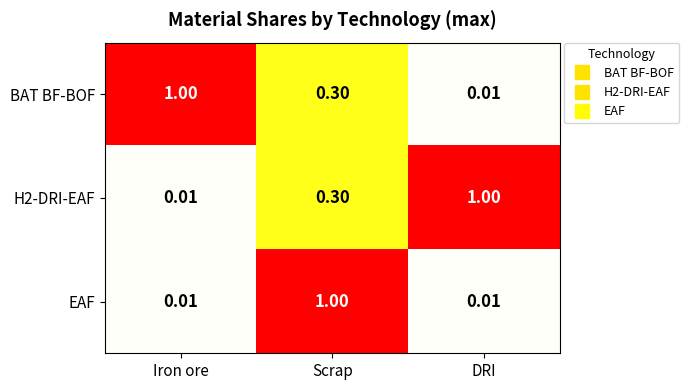

Rank the categories by BAT BF-BOF value from highest to lowest.

Iron ore, Scrap, DRI